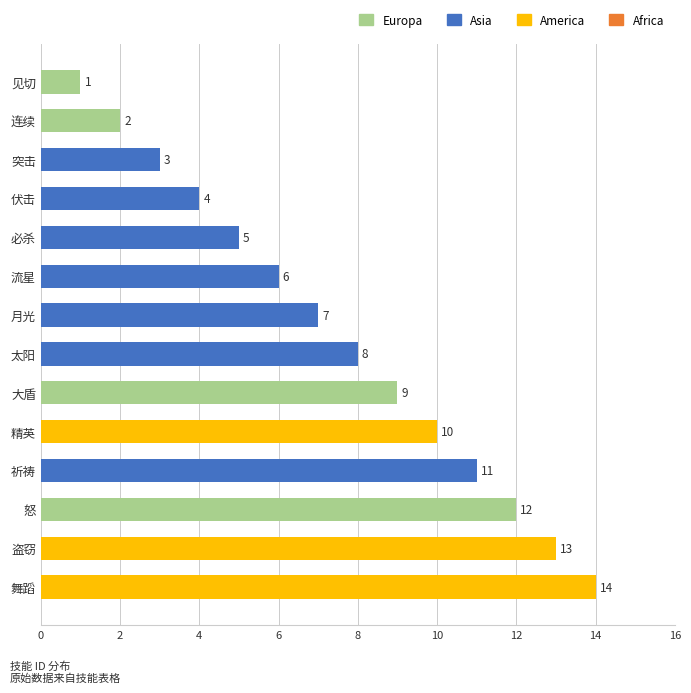

Reading bottom to top, extract all data points from this chart.

14	13	12	11	10	9	8	7	6	5	4	3	2	1